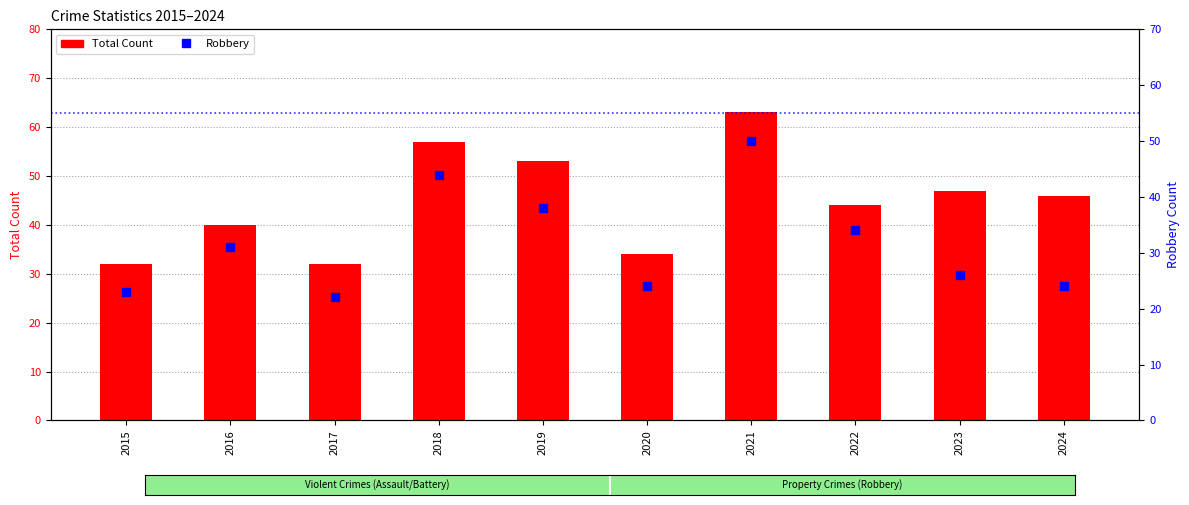

The value of Robbery at 2022 is 34. True or false?

True